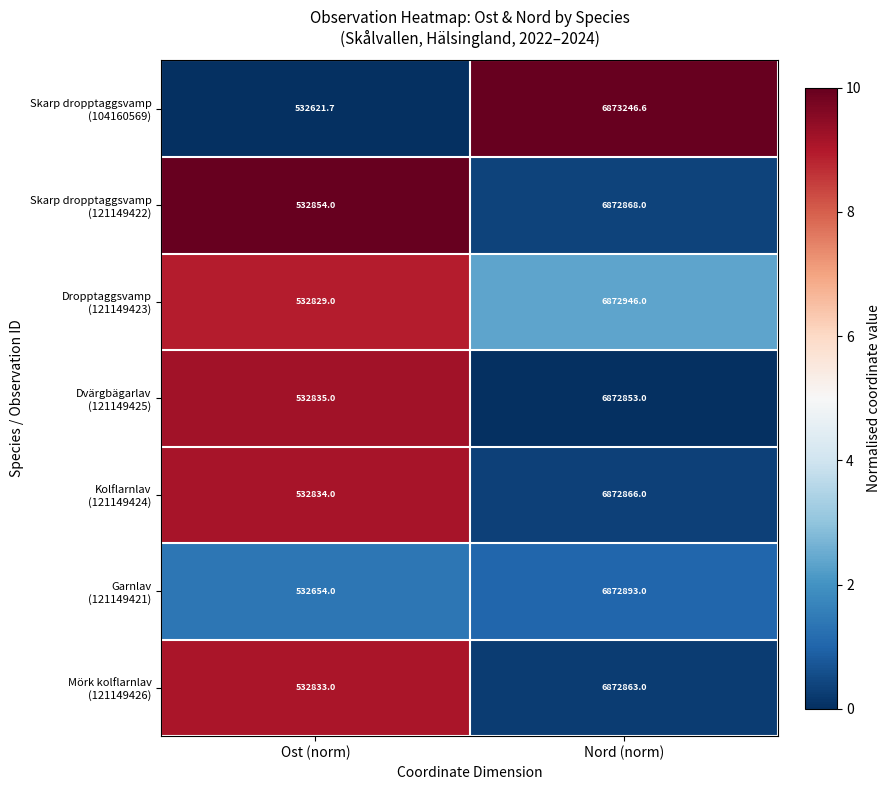

At which category does the chart reach its minimum across all series?

Ost (norm)